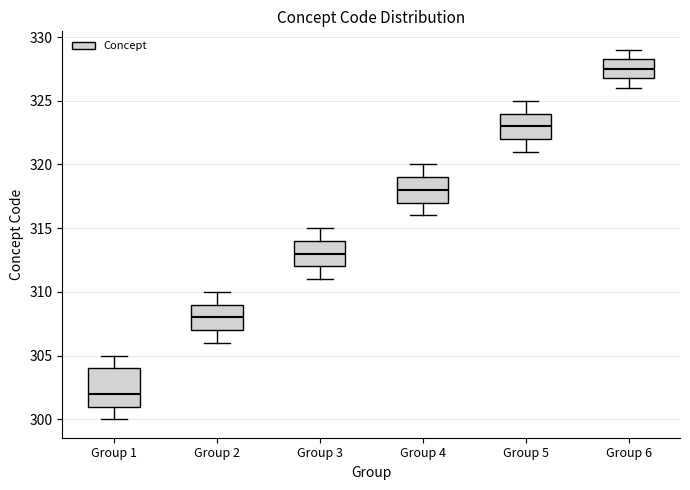

Reading left to right, transcribe this box plot: for each box, give where its median line is, the range the box spans, and where its two whiskers end, as read against the y-axis. The values are not printed on the chart, so give them approximately, as read against the axis.

Group 1: median 302.0, box 301.0 to 304.0, whiskers 300.0 to 305.0
Group 2: median 308.0, box 307.0 to 309.0, whiskers 306.0 to 310.0
Group 3: median 313.0, box 312.0 to 314.0, whiskers 311.0 to 315.0
Group 4: median 318.0, box 317.0 to 319.0, whiskers 316.0 to 320.0
Group 5: median 323.0, box 322.0 to 324.0, whiskers 321.0 to 325.0
Group 6: median 327.5, box 327.0 to 328.5, whiskers 326.0 to 329.0